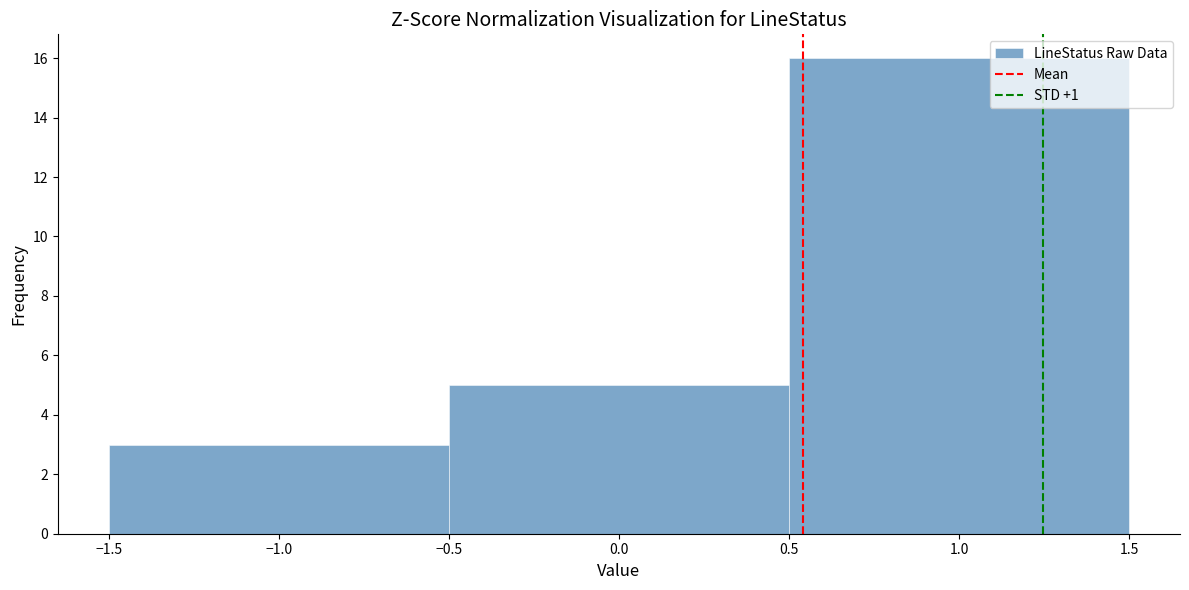

Reading left to right, transcribe this chart: for each bar, give the range it covers on the x-axis and its height. The values are not printed on the chart, so give them approximately, as read against the axis.

-1.5 to -0.5: 3
-0.5 to 0.5: 5
0.5 to 1.5: 16